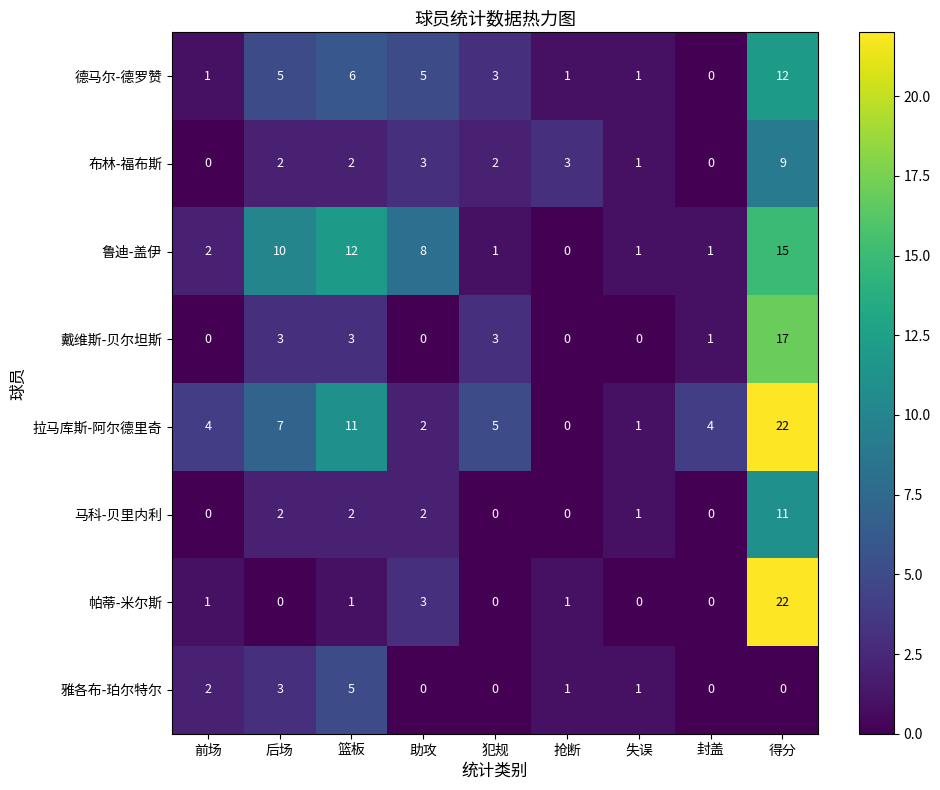

What is the sum of the 鲁迪-盖伊 values at 封盖 and 前场?

3